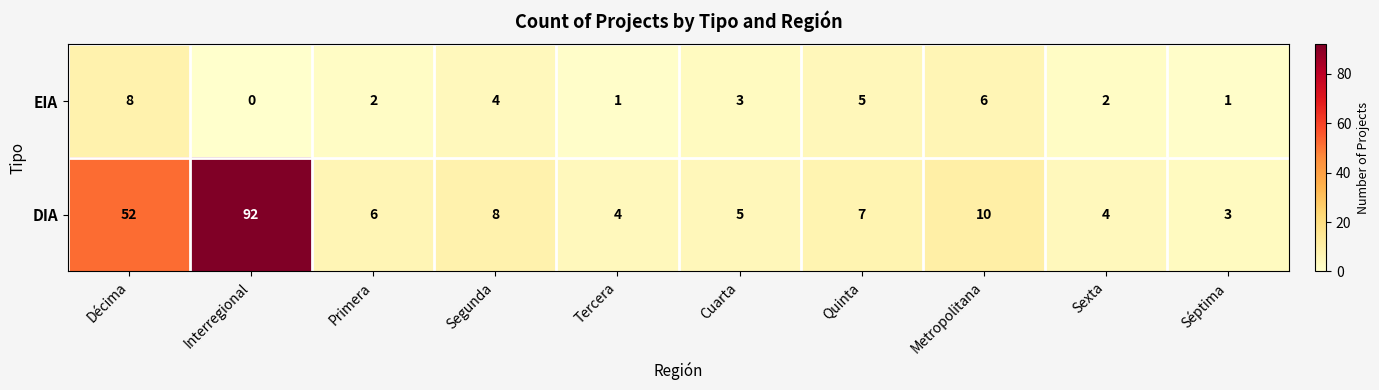

Rank the series by their average value, from highest to lowest.

DIA, EIA